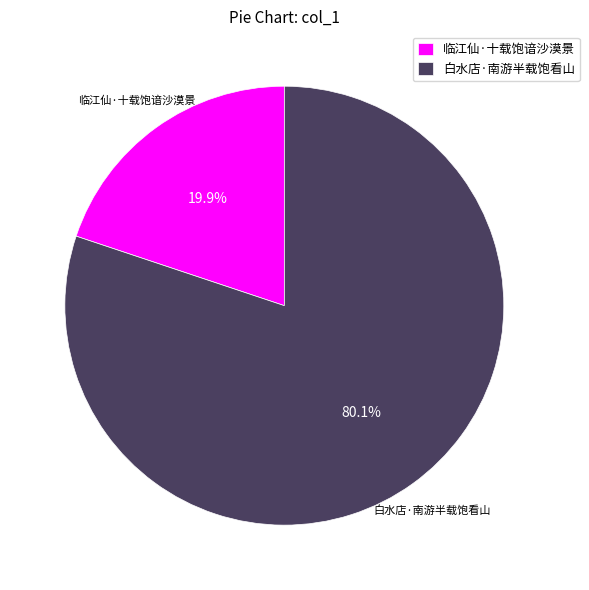

Which category has the smallest portion of the pie?

临江仙·十载饱谙沙漠景